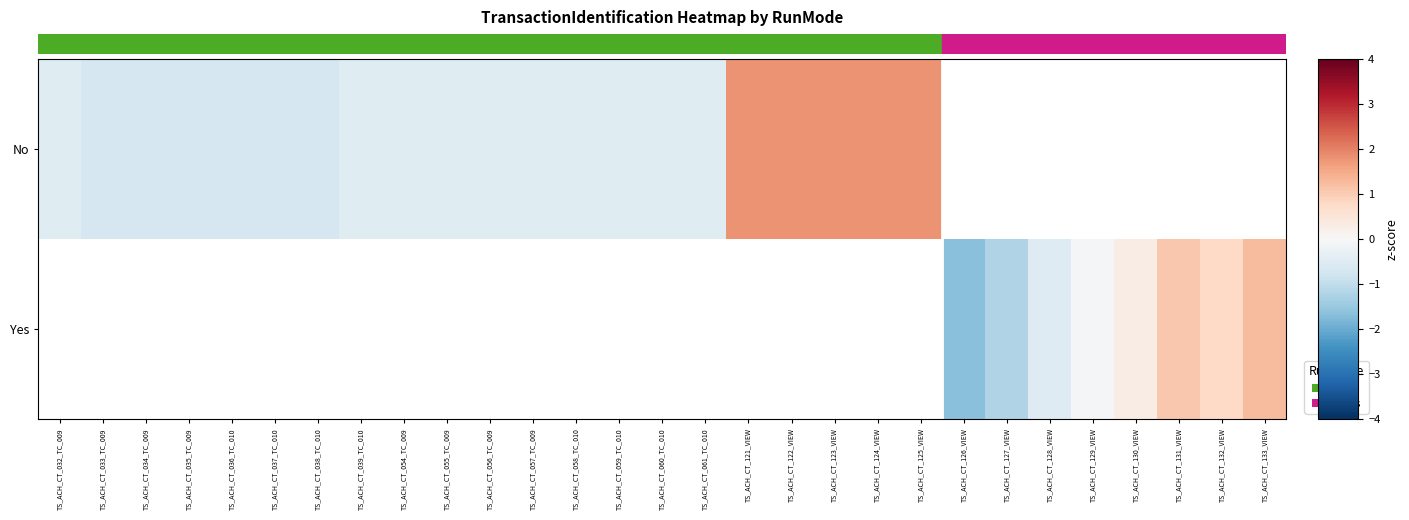

True or false: No has a value of -0.7 at TS_ACH_CT_033_TC_009.

True